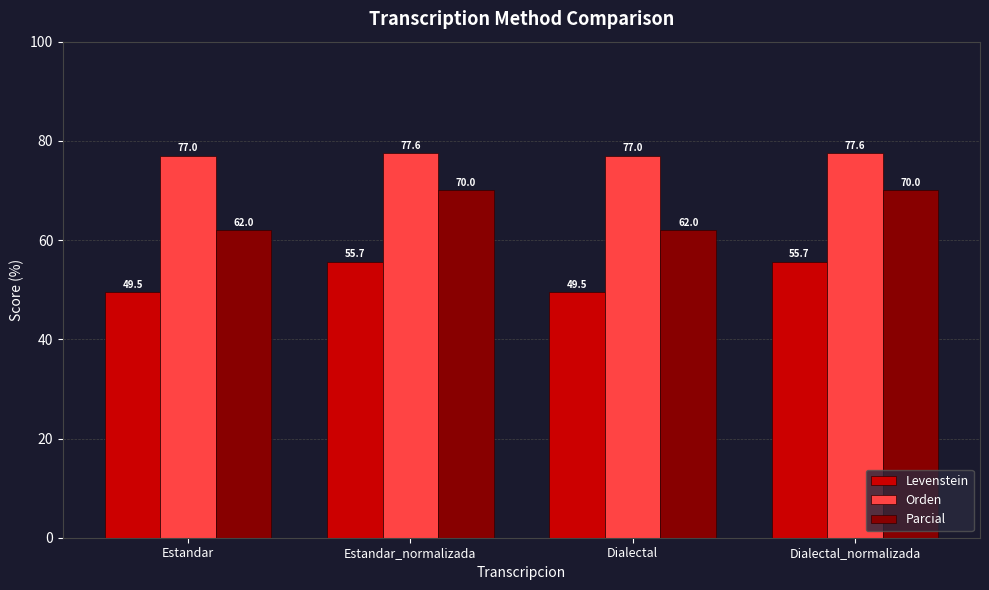

What is the sum of all Levenstein values?

210.4